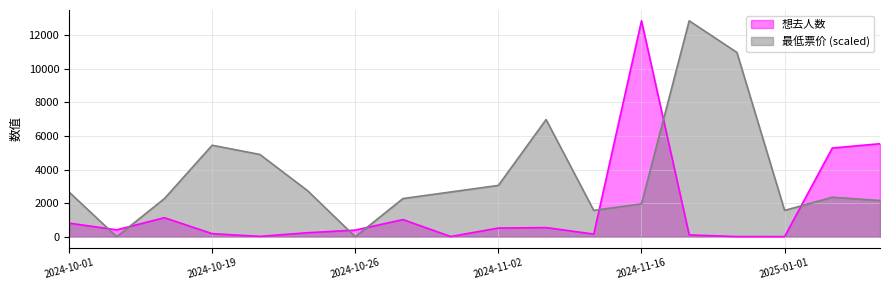

Rank the series at 2024-10-01 from lowest to highest value.

想去人数, 最低票价 (scaled)